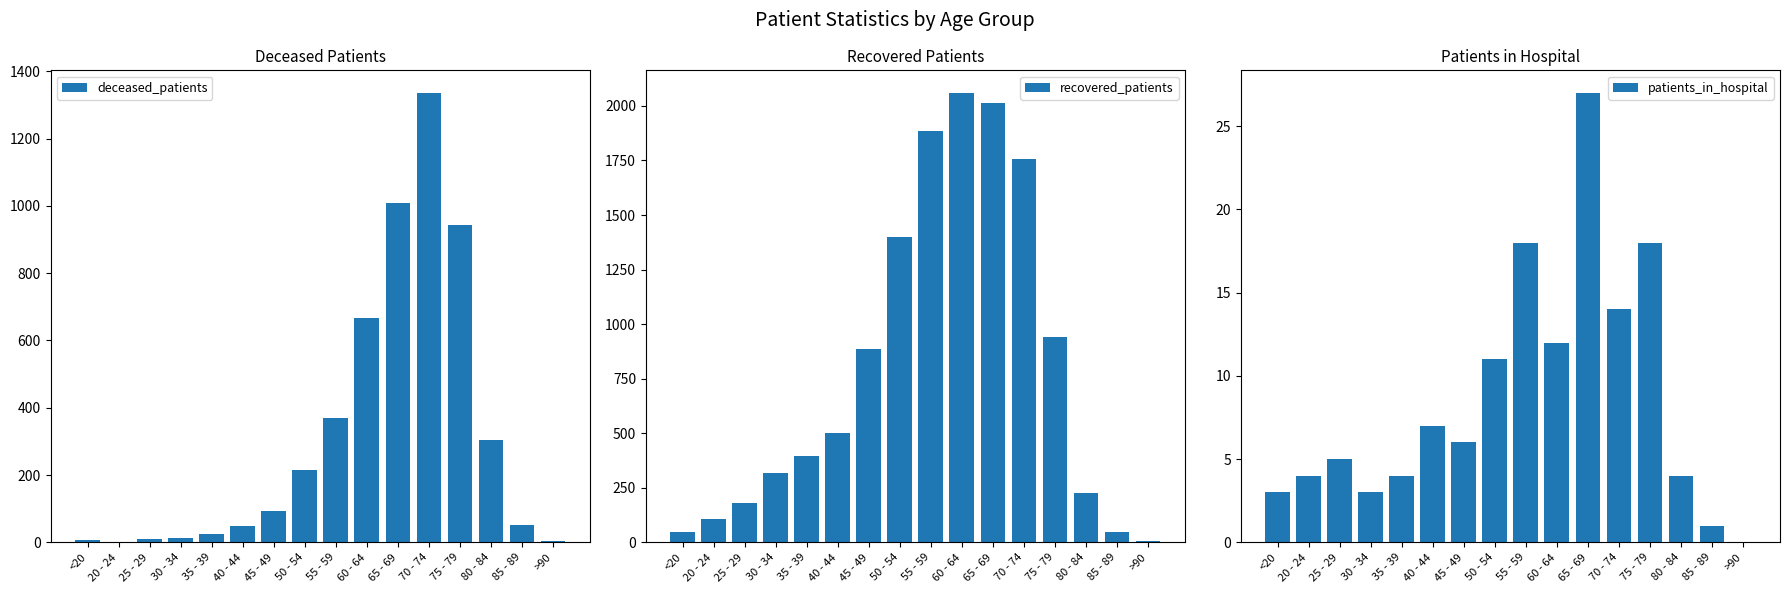

Which series changed the most between 30 - 34 and 60 - 64?

recovered_patients